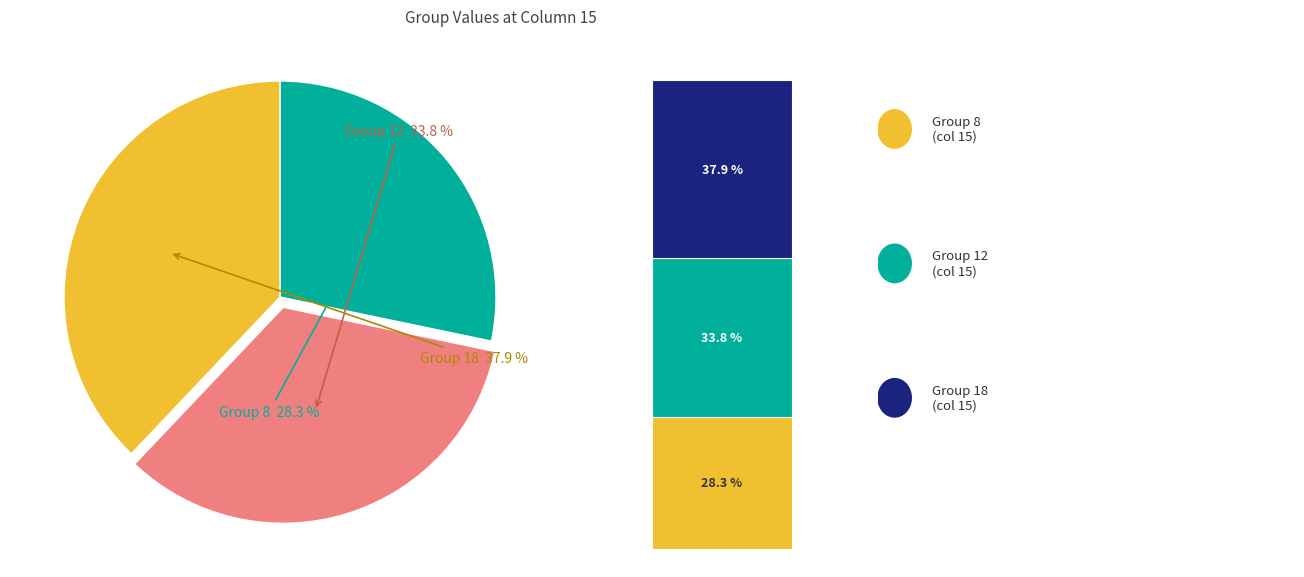

Does any single category account for the majority?

No